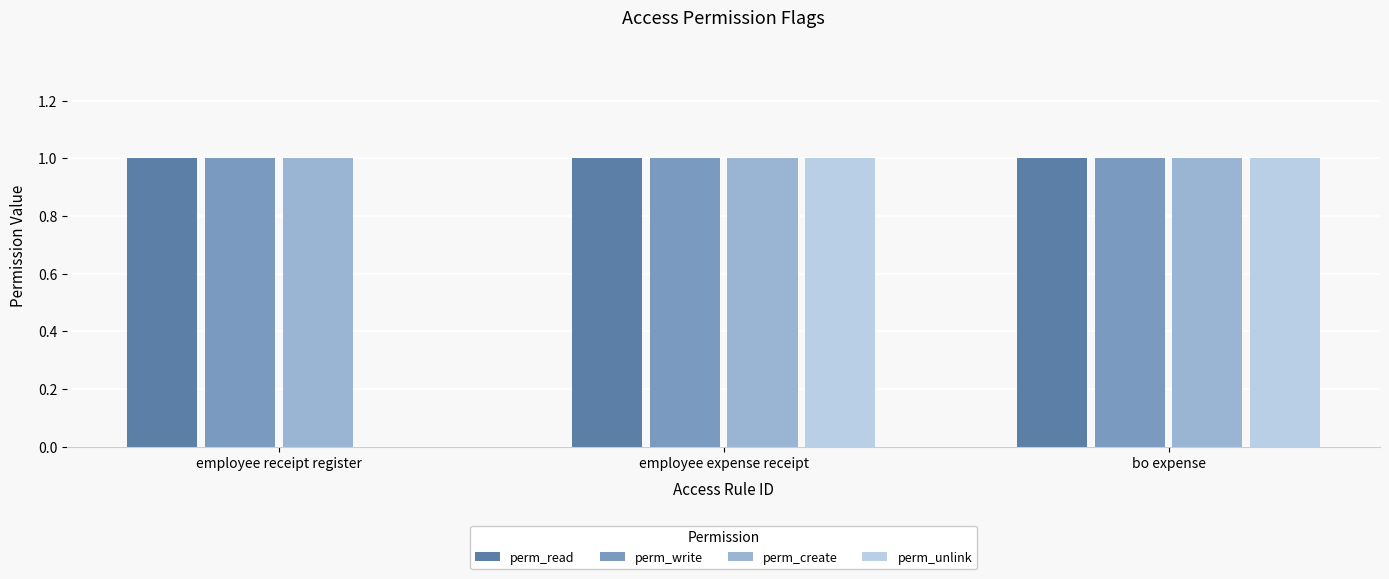

What is the sum of all perm_write values?

3